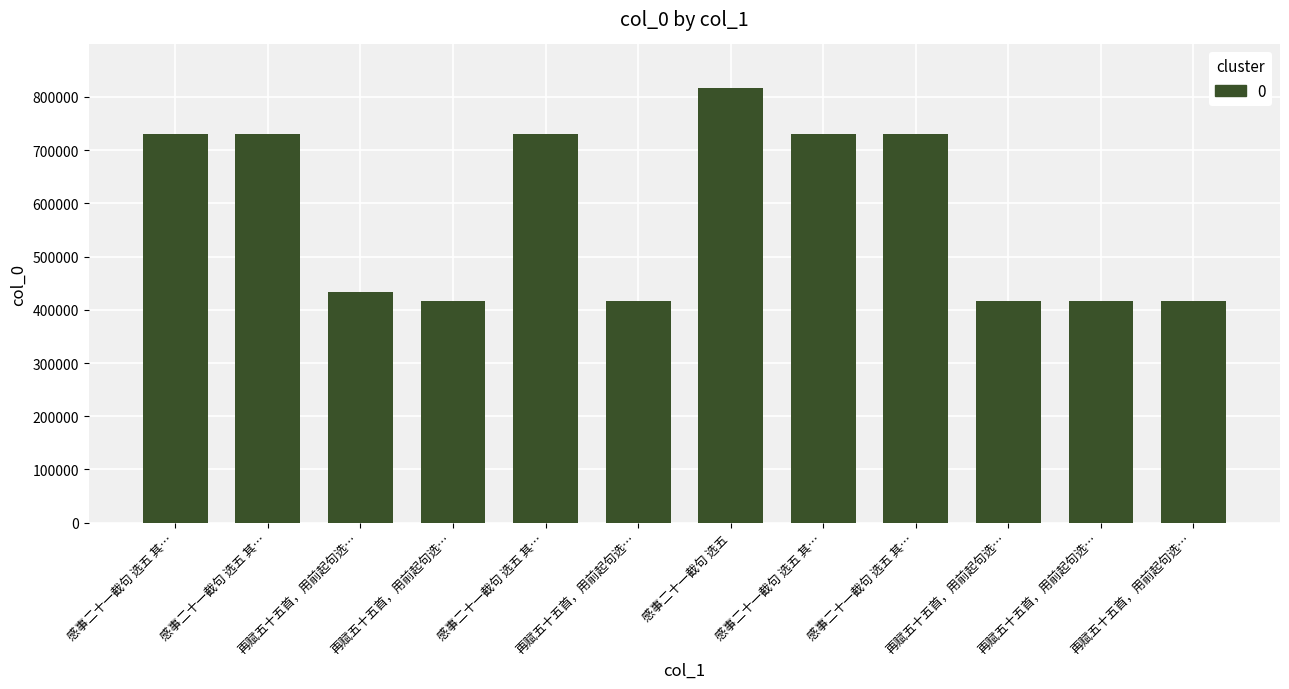

Reading left to right, list all the values displayed in this chart.

感事二十一截句 选五 其…=730006	感事二十一截句 选五 其…=730009	再赋五十五首，用前起句选…=433809	再赋五十五首，用前起句选…=415889	感事二十一截句 选五 其…=730007	再赋五十五首，用前起句选…=415887	感事二十一截句 选五=816933	感事二十一截句 选五 其…=730010	感事二十一截句 选五 其…=730008	再赋五十五首，用前起句选…=415890	再赋五十五首，用前起句选…=415886	再赋五十五首，用前起句选…=415888